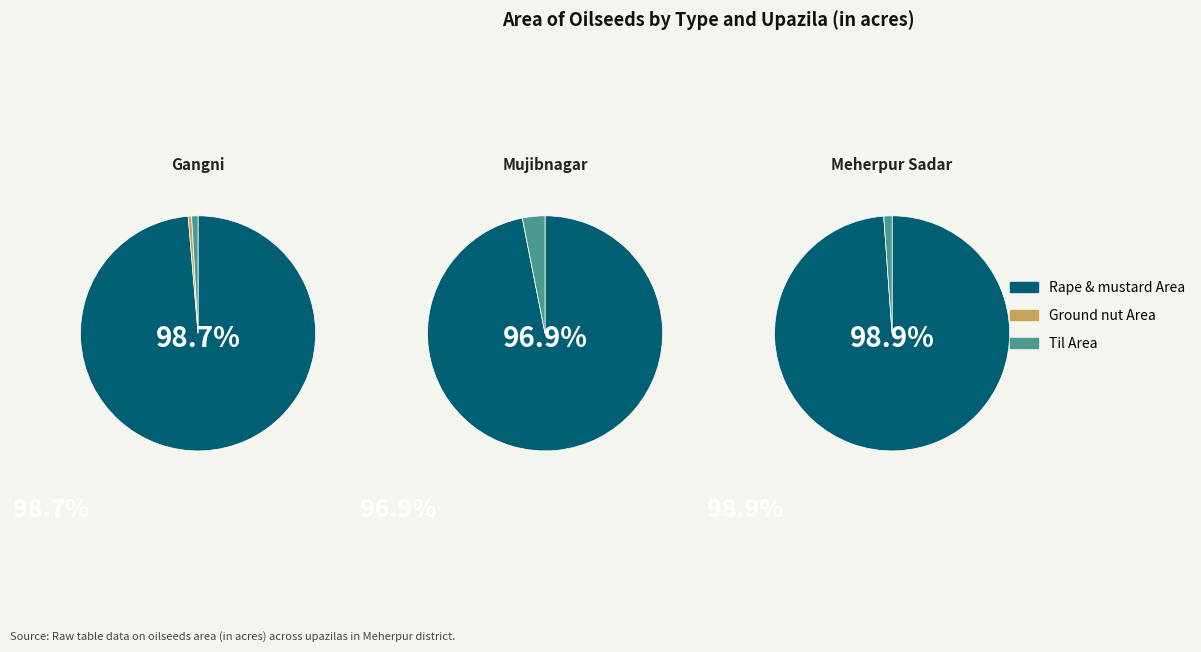

Which category has the biggest portion of the pie?

Meherpur Sadar